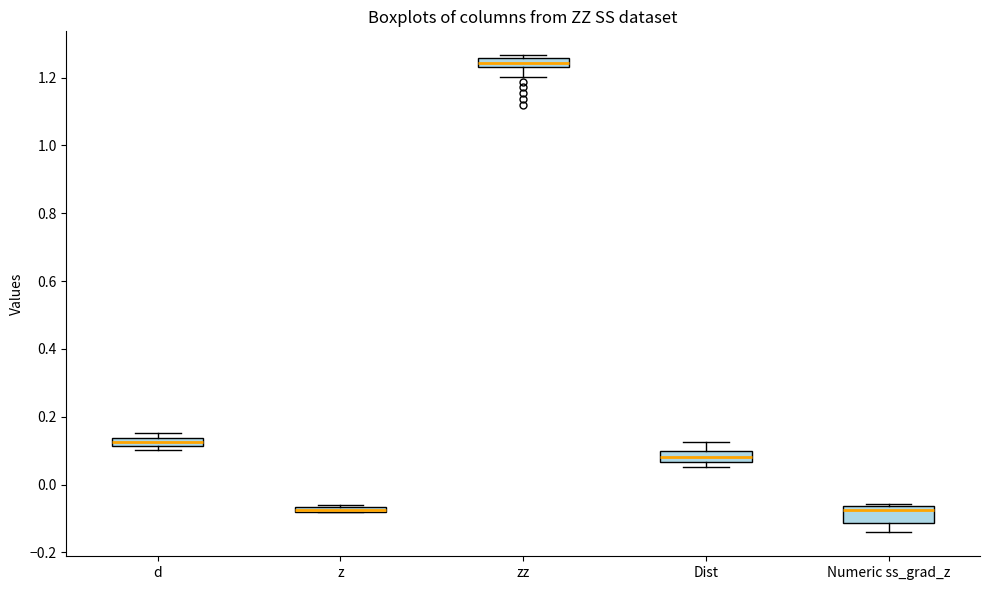

Where is the upper edge of the box for Numeric ss_grad_z on the y-axis? The values are not printed on the chart, so give them approximately, as read against the axis.

-0.06